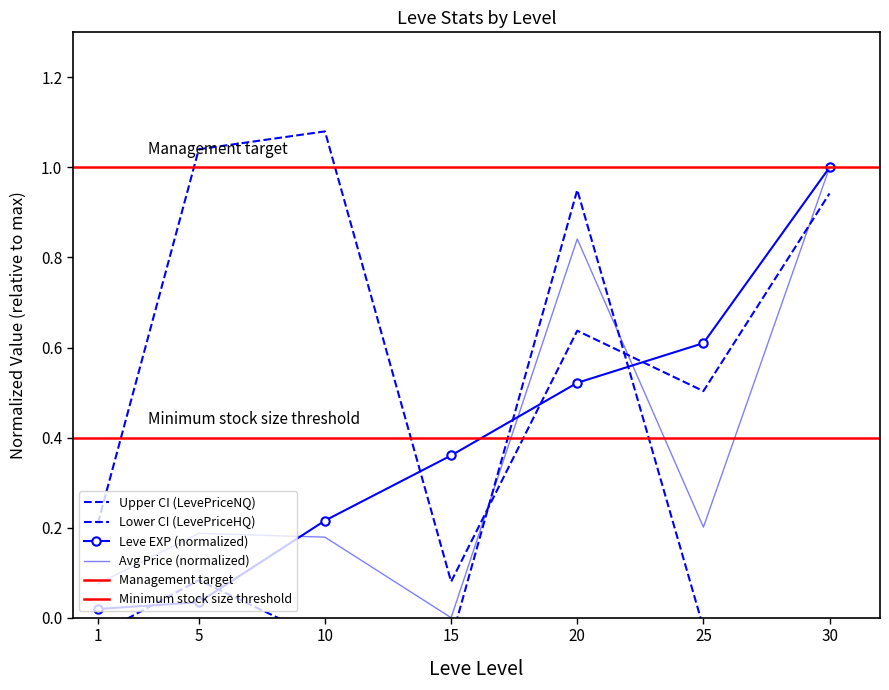

Which category has the lowest value across all series?

10